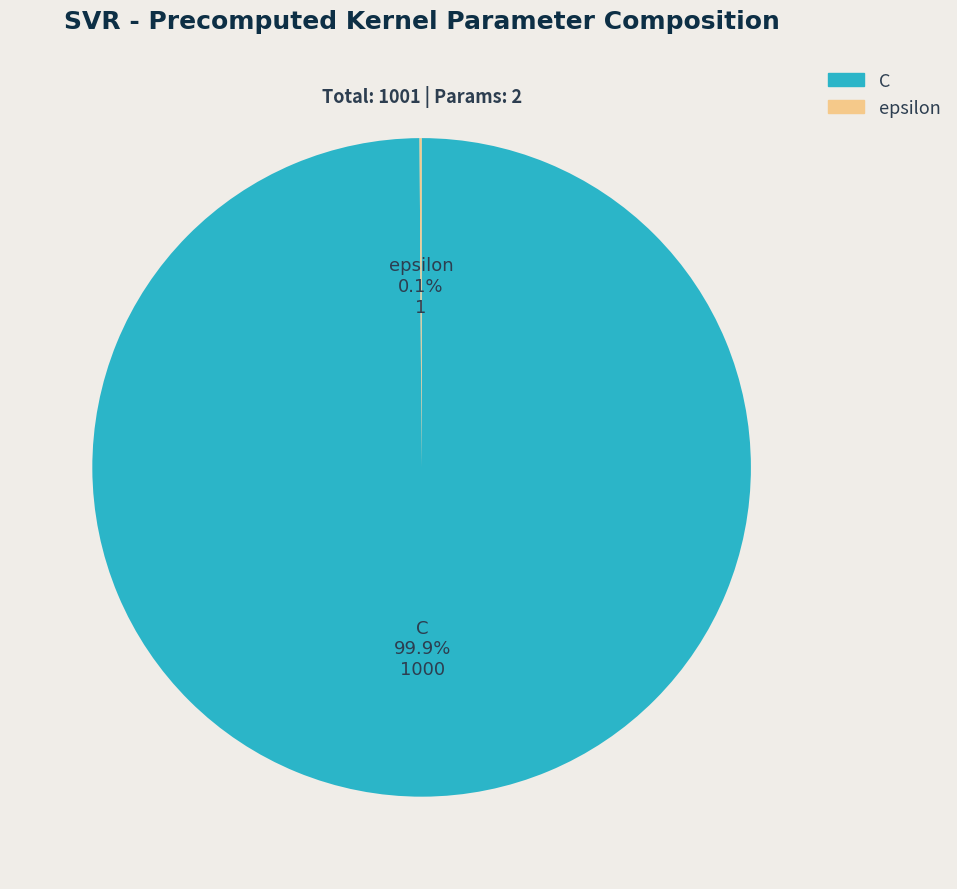

Is there any slice that represents more than half of the pie?

Yes